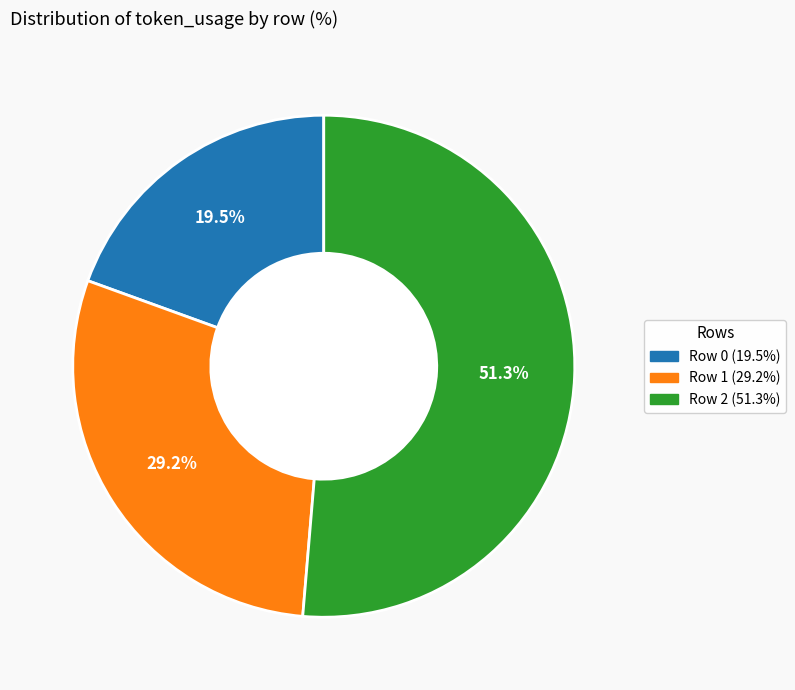

Rank the categories by value from lowest to highest.

Row 0, Row 1, Row 2